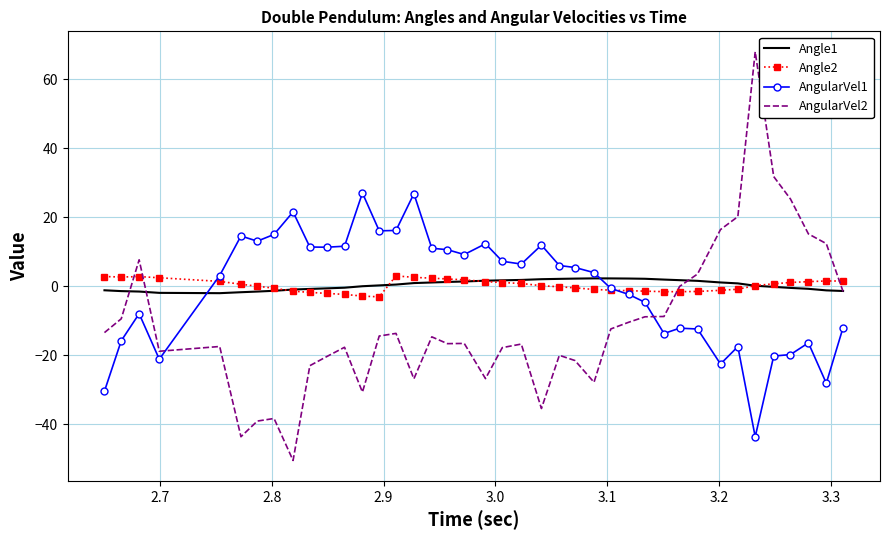

At how many categories does at least one series exceed 64?

1